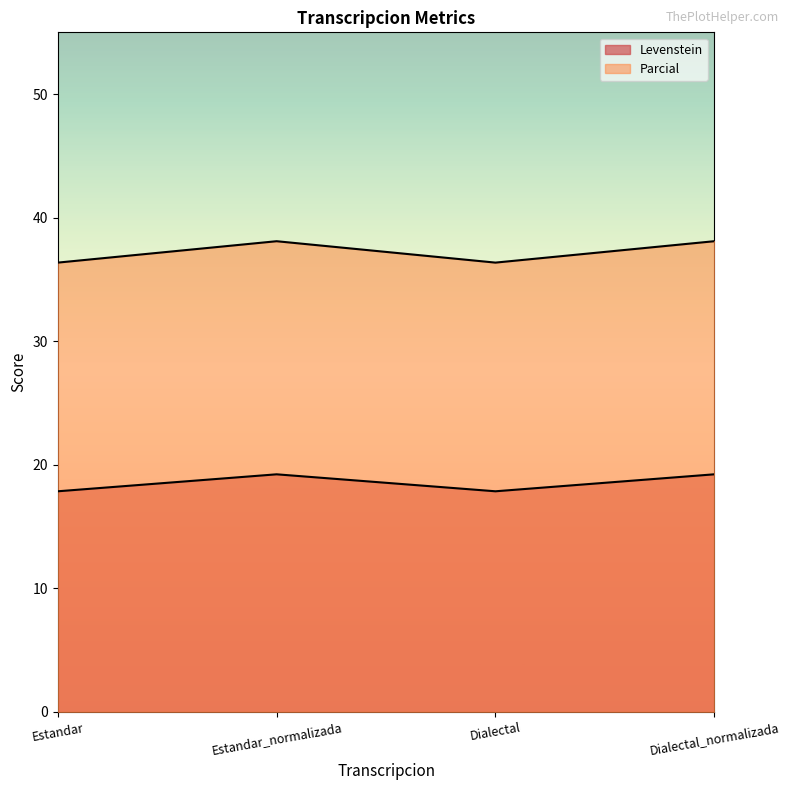

True or false: Levenstein and Parcial cross at least once.

False